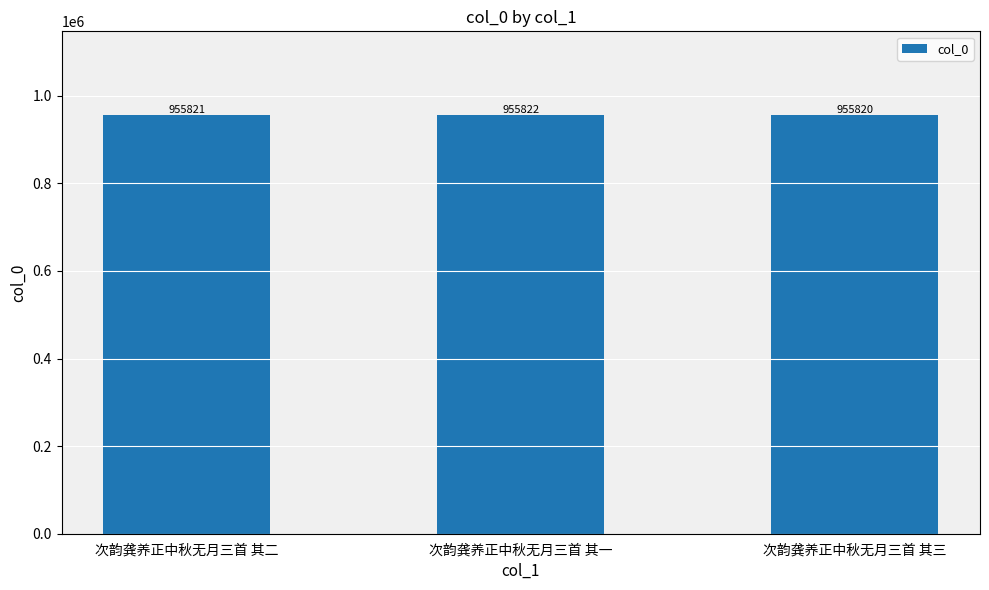

What is the sum of all values?

2867463